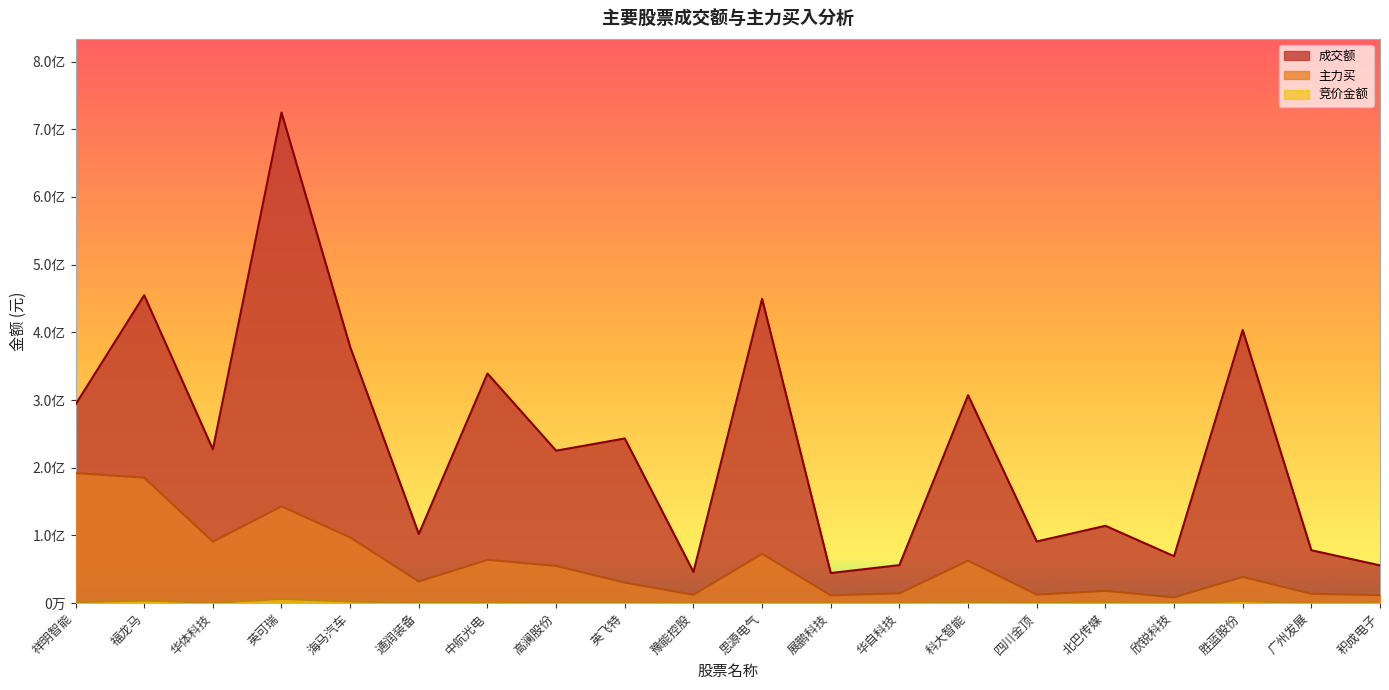

Rank the categories by 主力买 value from highest to lowest.

祥明智能, 福龙马, 英可瑞, 海马汽车, 华体科技, 思源电气, 中航光电, 科大智能, 高澜股份, 胜蓝股份, 通润装备, 英飞特, 北巴传媒, 华自科技, 广州发展, 四川金顶, 豫能控股, 积成电子, 展鹏科技, 欣锐科技